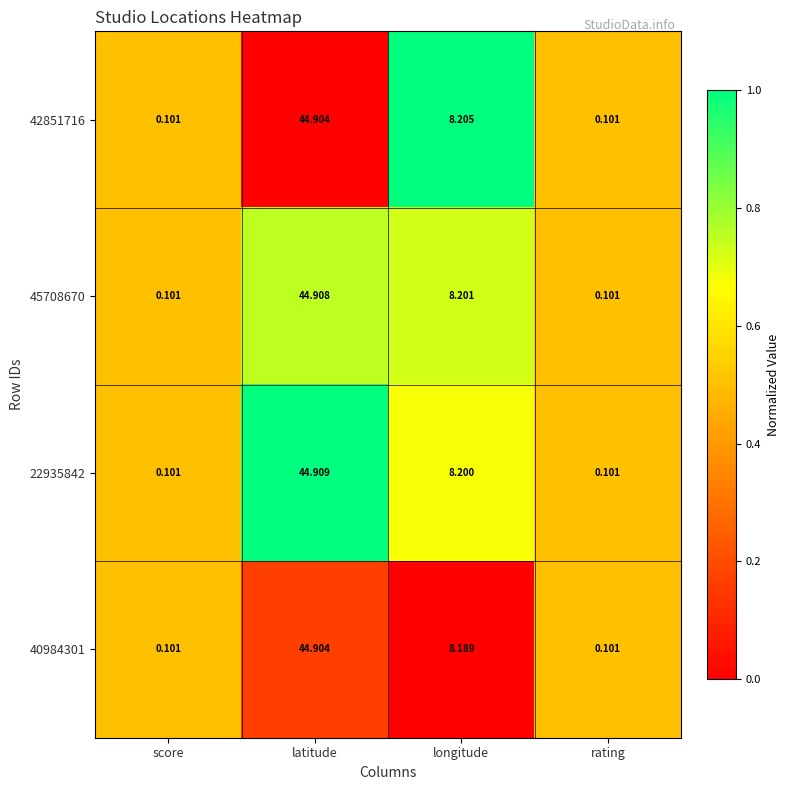

Where is 45708670 nearest to the value 22?

longitude